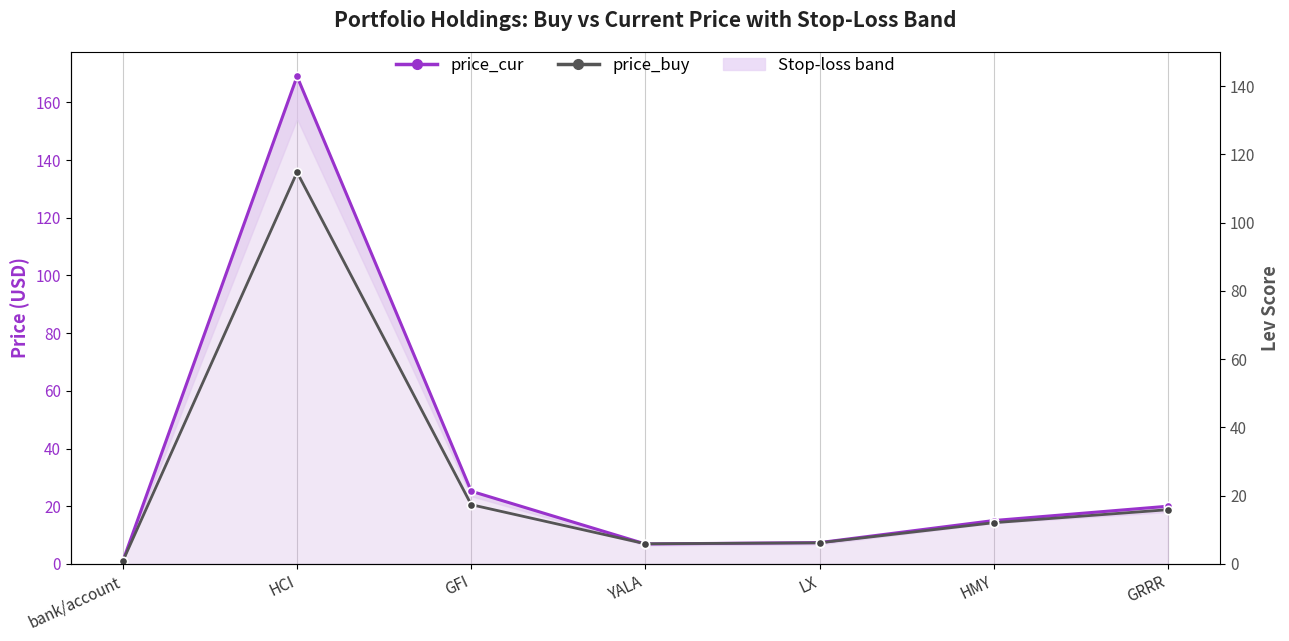

Where is the first local minimum for price_cur?

YALA